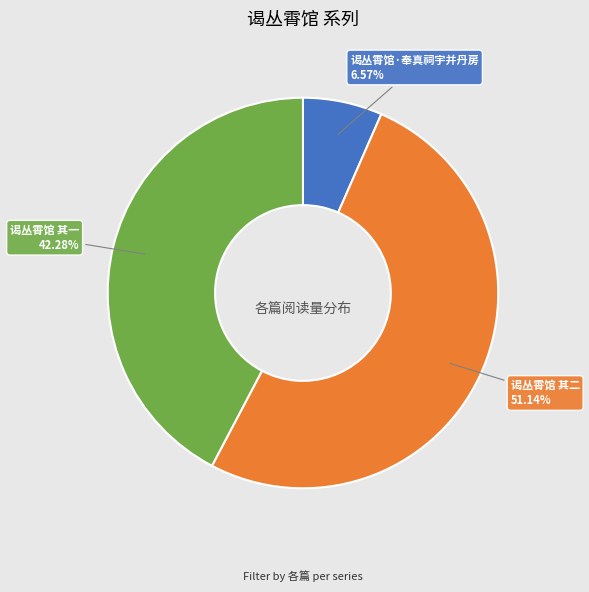

To the nearest percent, what is the difference between the largest and smallest slice percentages?

45%